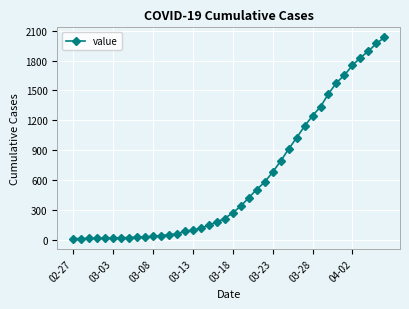

What is the sum of all values?

24657